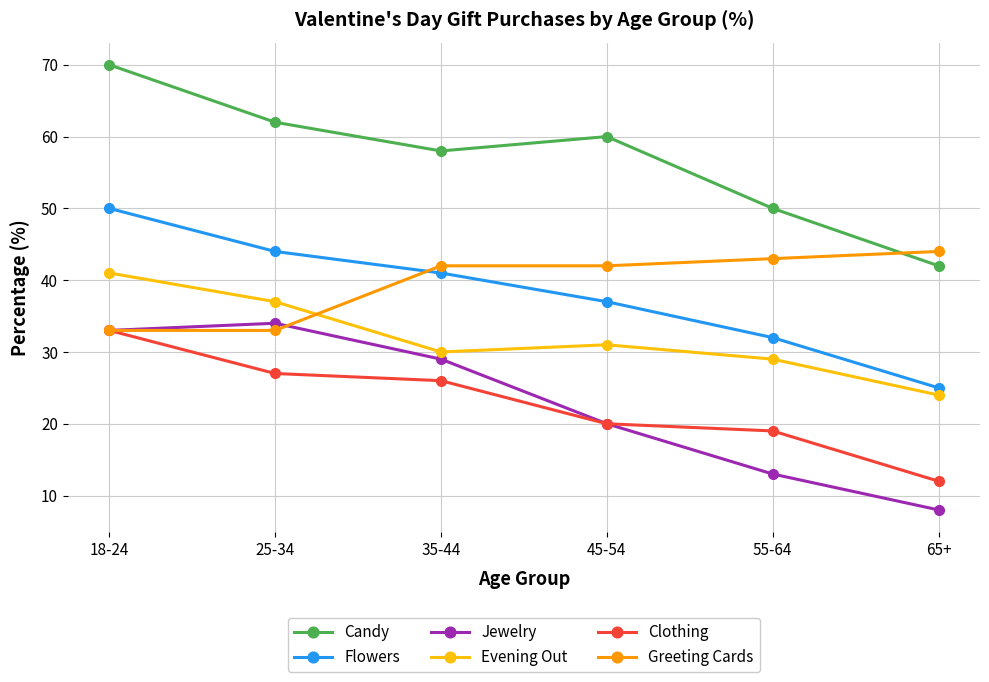

Reading left to right, extract all data points from this chart.

Candy: 18-24=70	25-34=62	35-44=58	45-54=60	55-64=50	65+=42
Flowers: 18-24=50	25-34=44	35-44=41	45-54=37	55-64=32	65+=25
Jewelry: 18-24=33	25-34=34	35-44=29	45-54=20	55-64=13	65+=8
Evening Out: 18-24=41	25-34=37	35-44=30	45-54=31	55-64=29	65+=24
Clothing: 18-24=33	25-34=27	35-44=26	45-54=20	55-64=19	65+=12
Greeting Cards: 18-24=33	25-34=33	35-44=42	45-54=42	55-64=43	65+=44